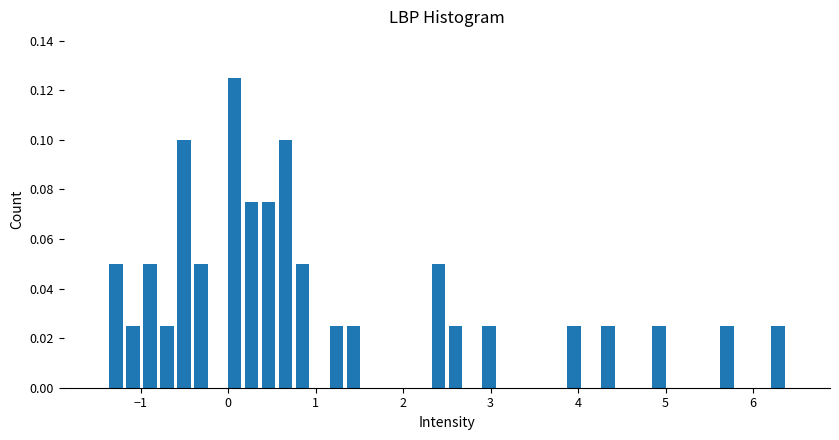

Around what value on the x-axis is the tallest bar? Give the approximate position of its centre, as read against the axis.

0.1